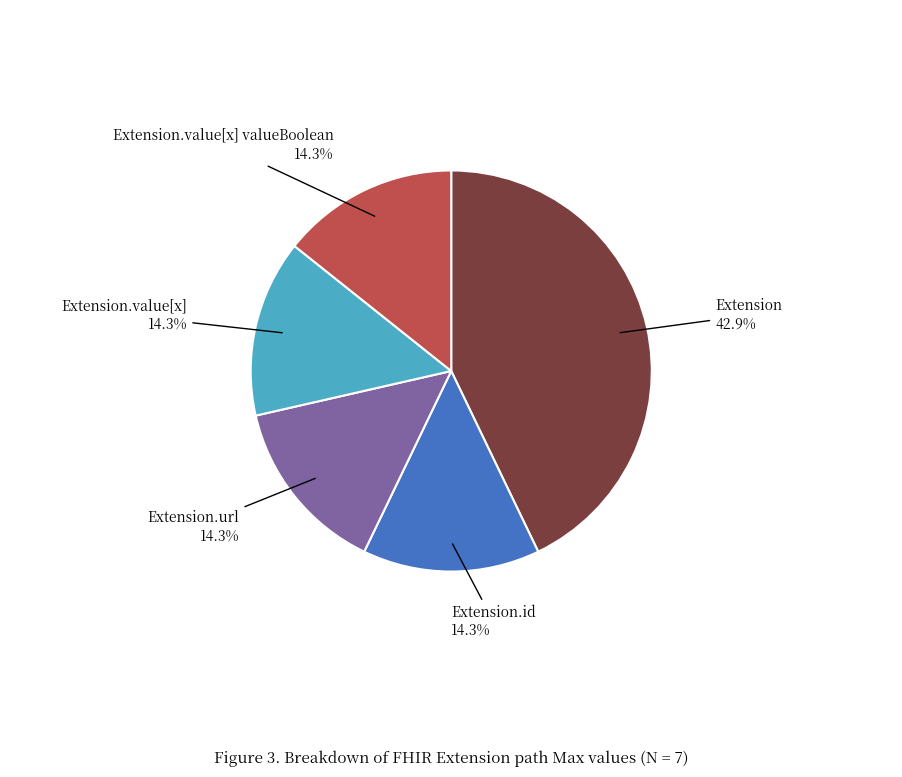

Does any single category account for the majority?

No